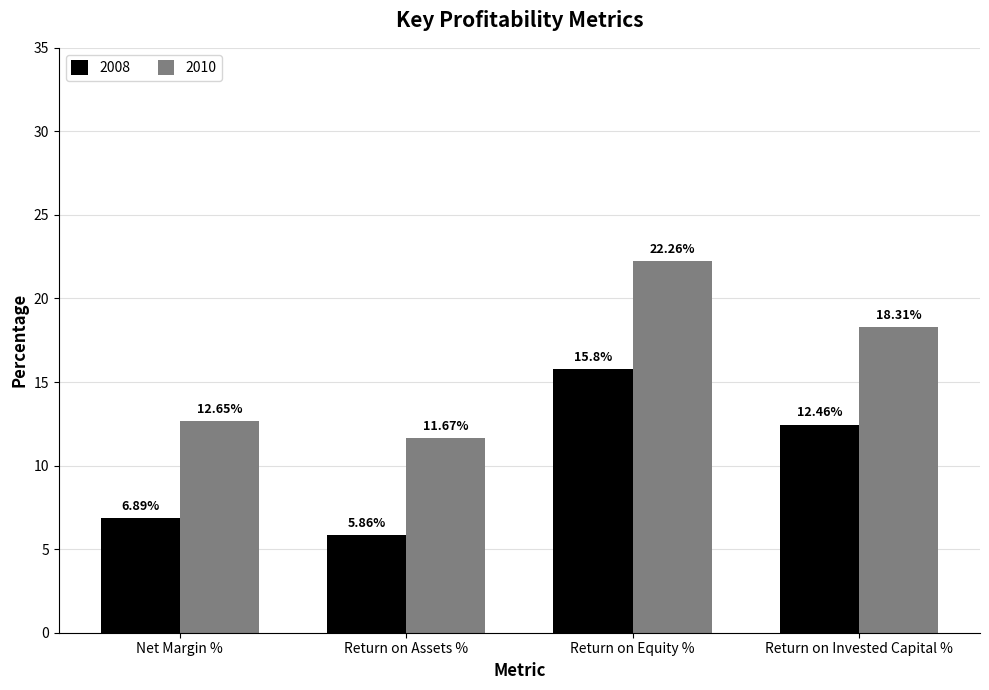

What is the label of the 1st bar from the left?

Net Margin %